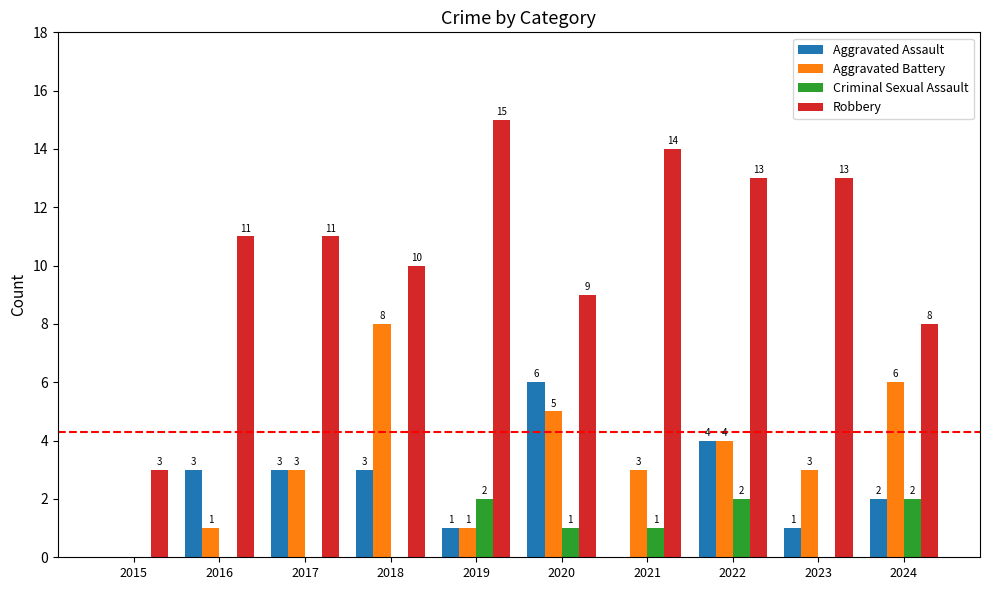

At which category does the chart reach its peak across all series?

2019